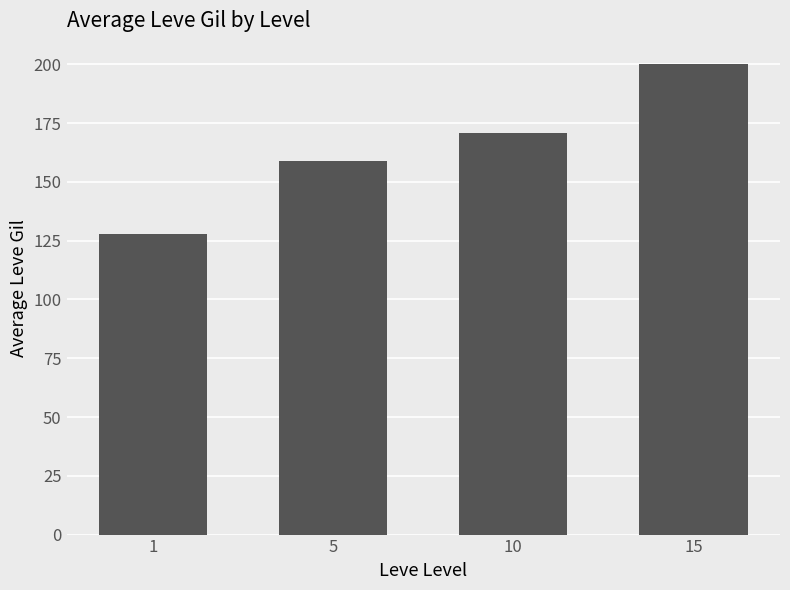

Rank the categories by value from lowest to highest.

1, 5, 10, 15